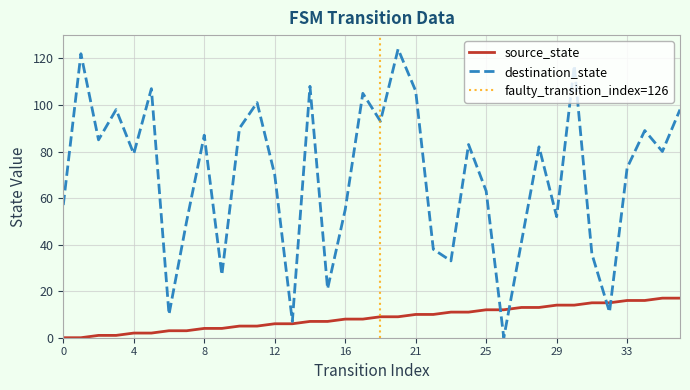

Is this an area chart (filled region under the line)?

No